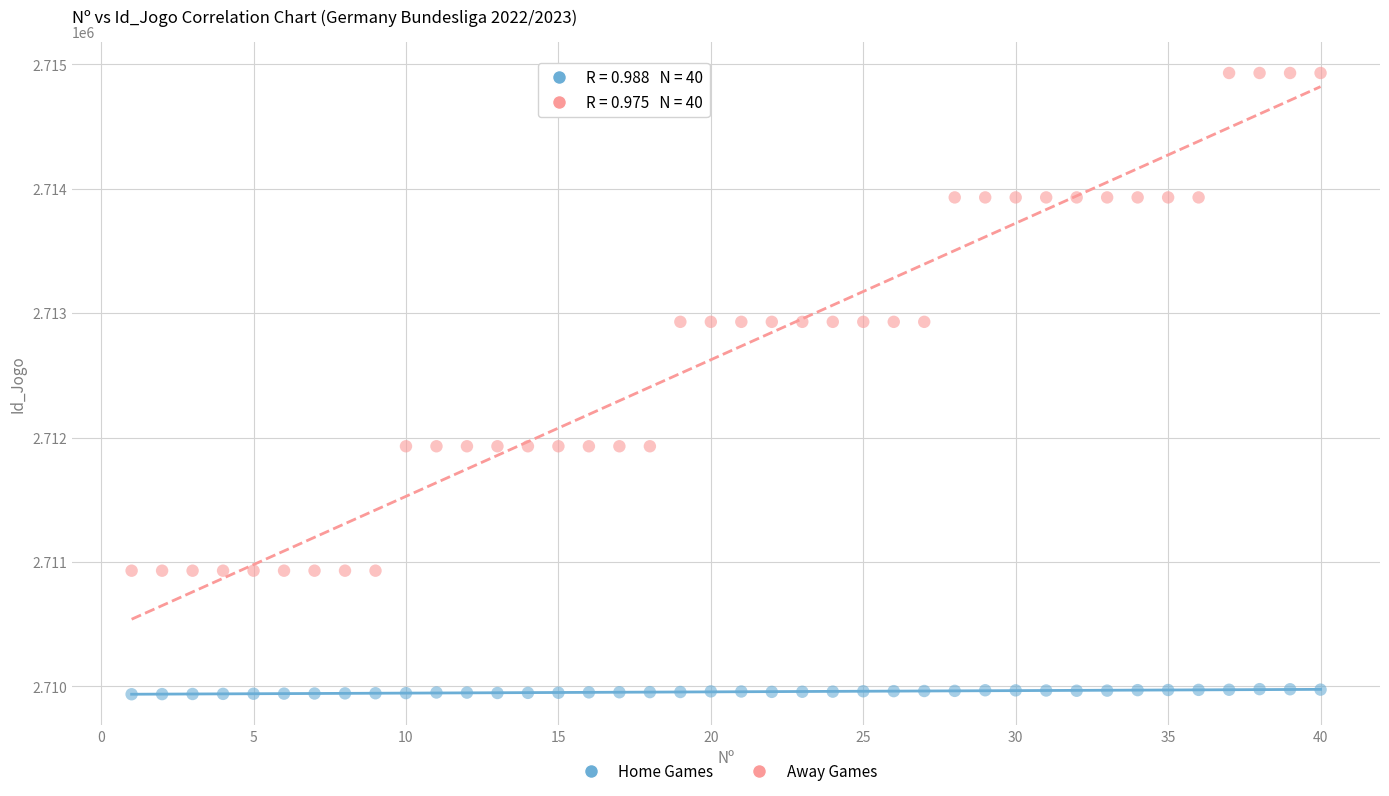

Which series reaches the maximum Y coordinate?

Away Games